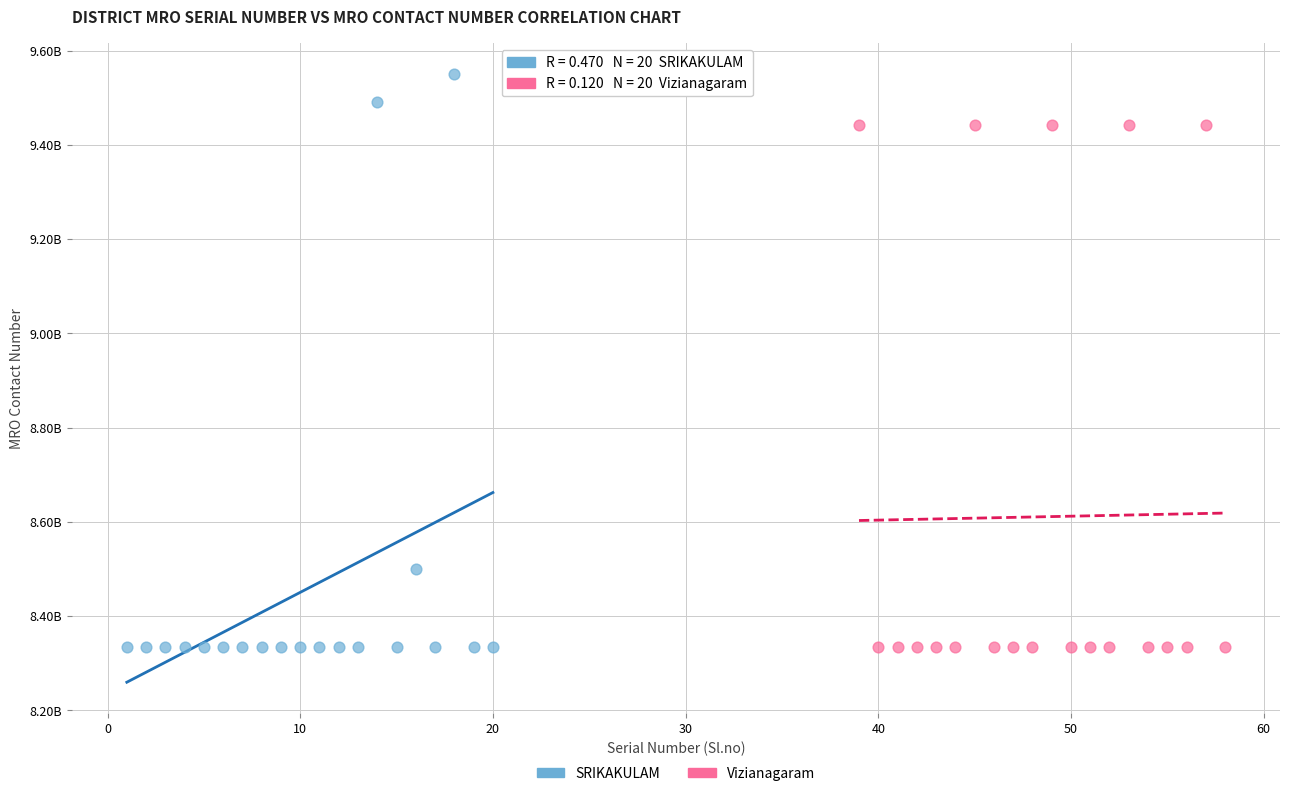

Which series reaches the maximum Y coordinate?

SRIKAKULAM